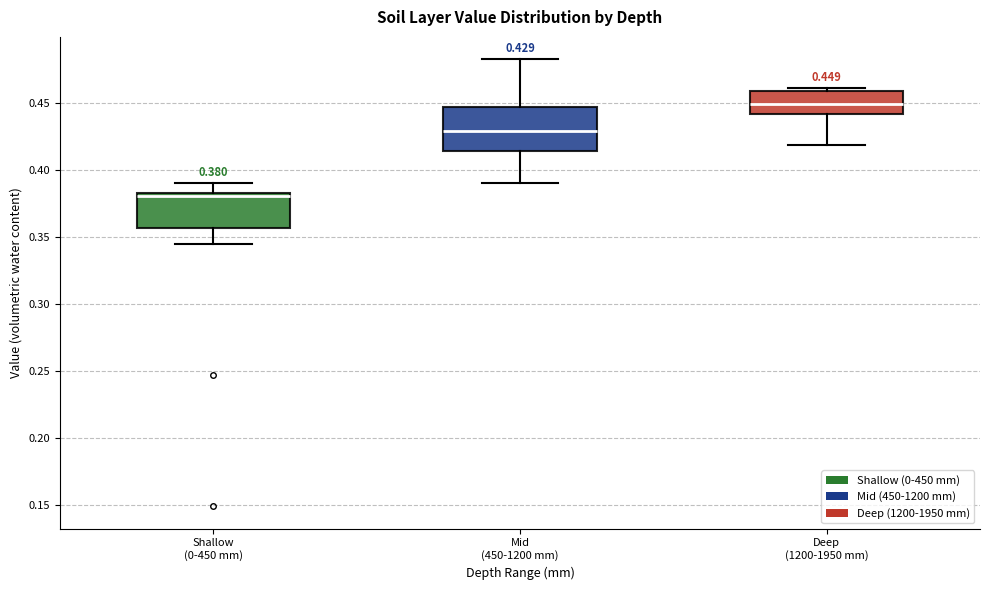

Which box's median line is the highest?

Deep (1200-1950 mm)